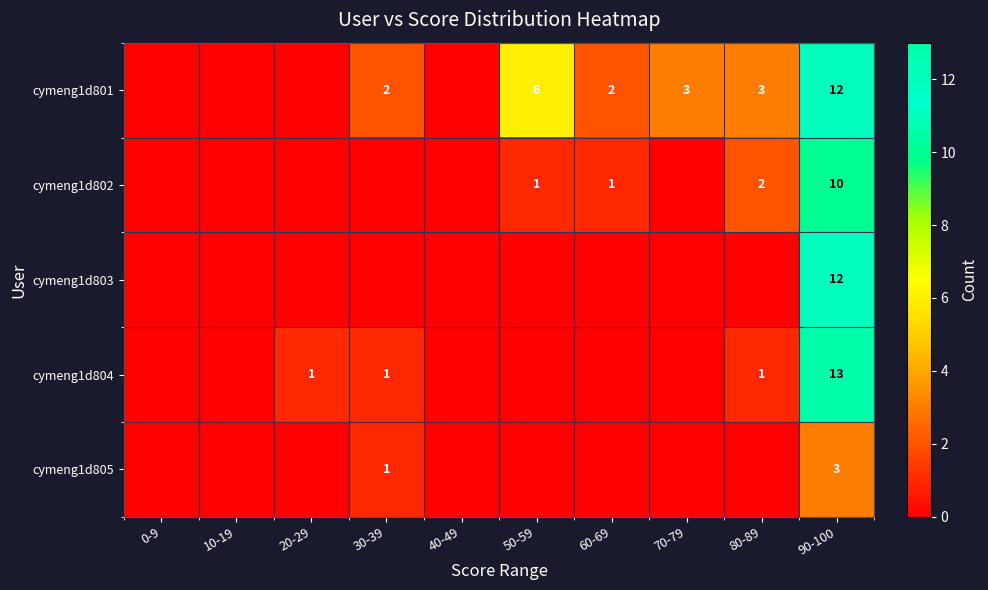

Is it true that cymeng1d801 equals 6 at 50-59?

True